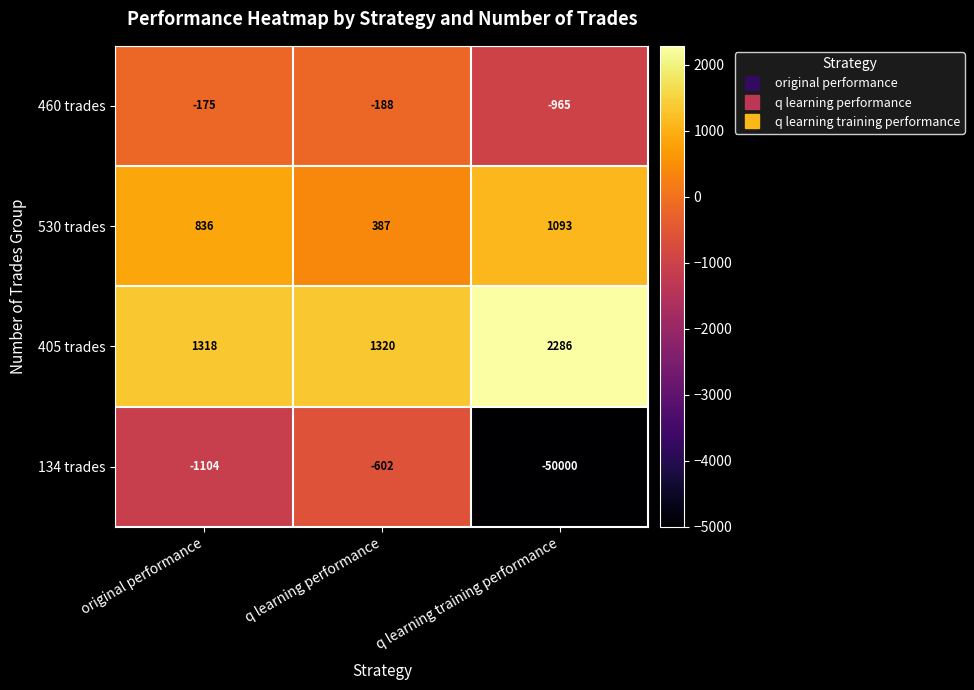

At original performance, list the series in order from smallest to largest.

134 trades, 460 trades, 530 trades, 405 trades